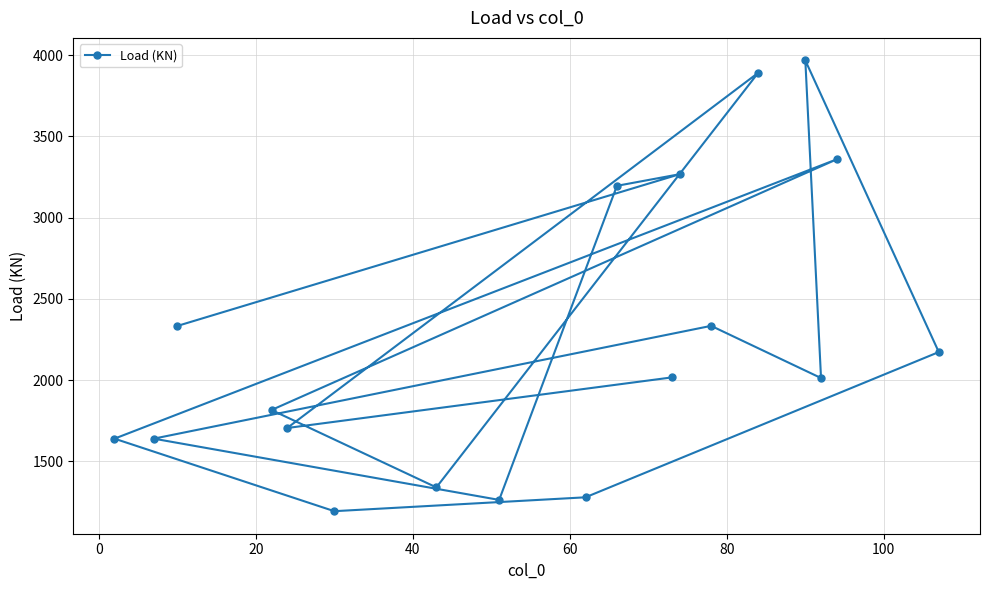

What is the greatest value displayed?

3968.0